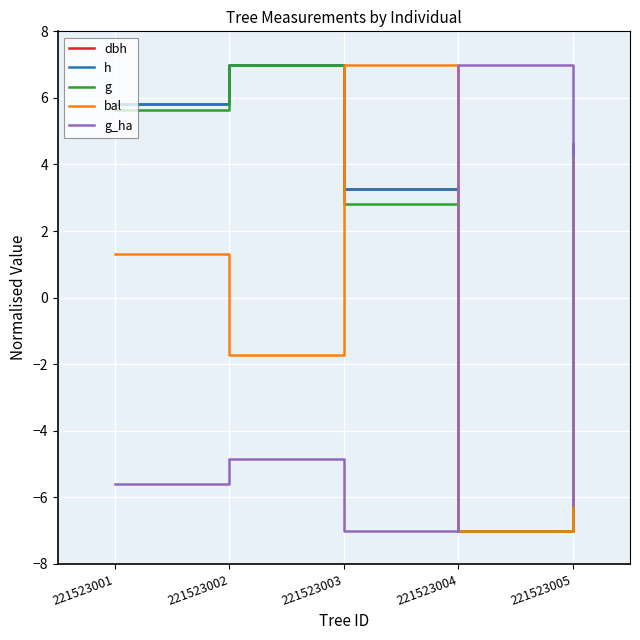

Which series ends up on top after the final intersection of h and g_ha?

h